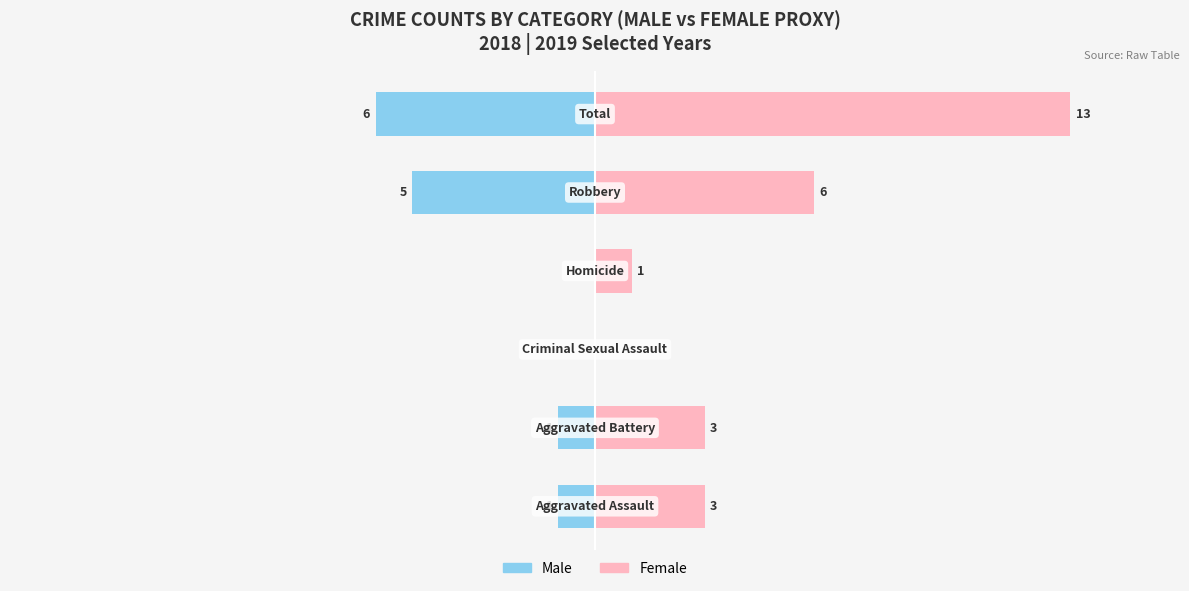

Which series has the largest total across all categories?

Female